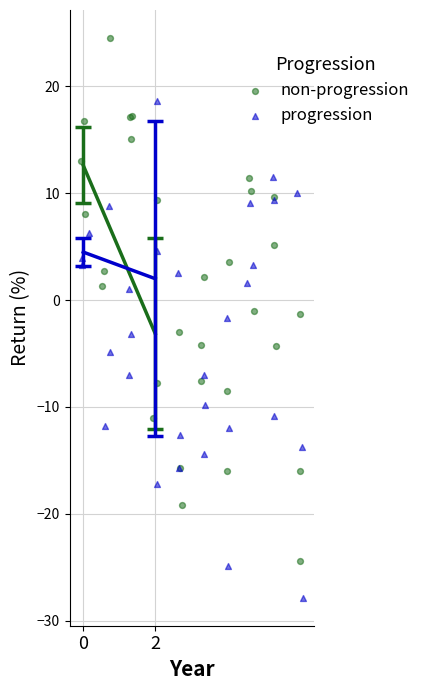

Which series has the widest spread of Y values?

non-progression